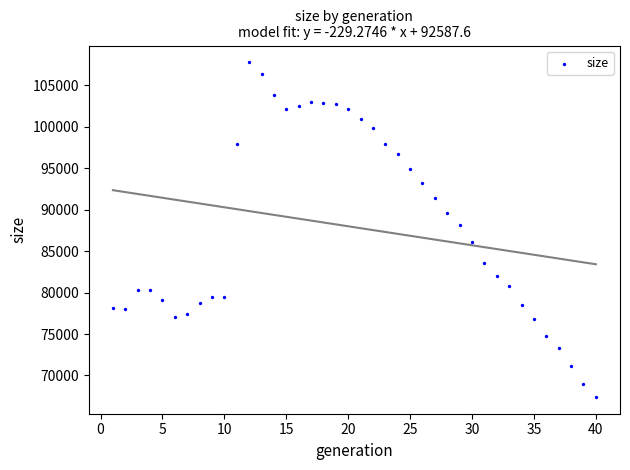

What Y value in the scatter plot is closest to 87598?

88163